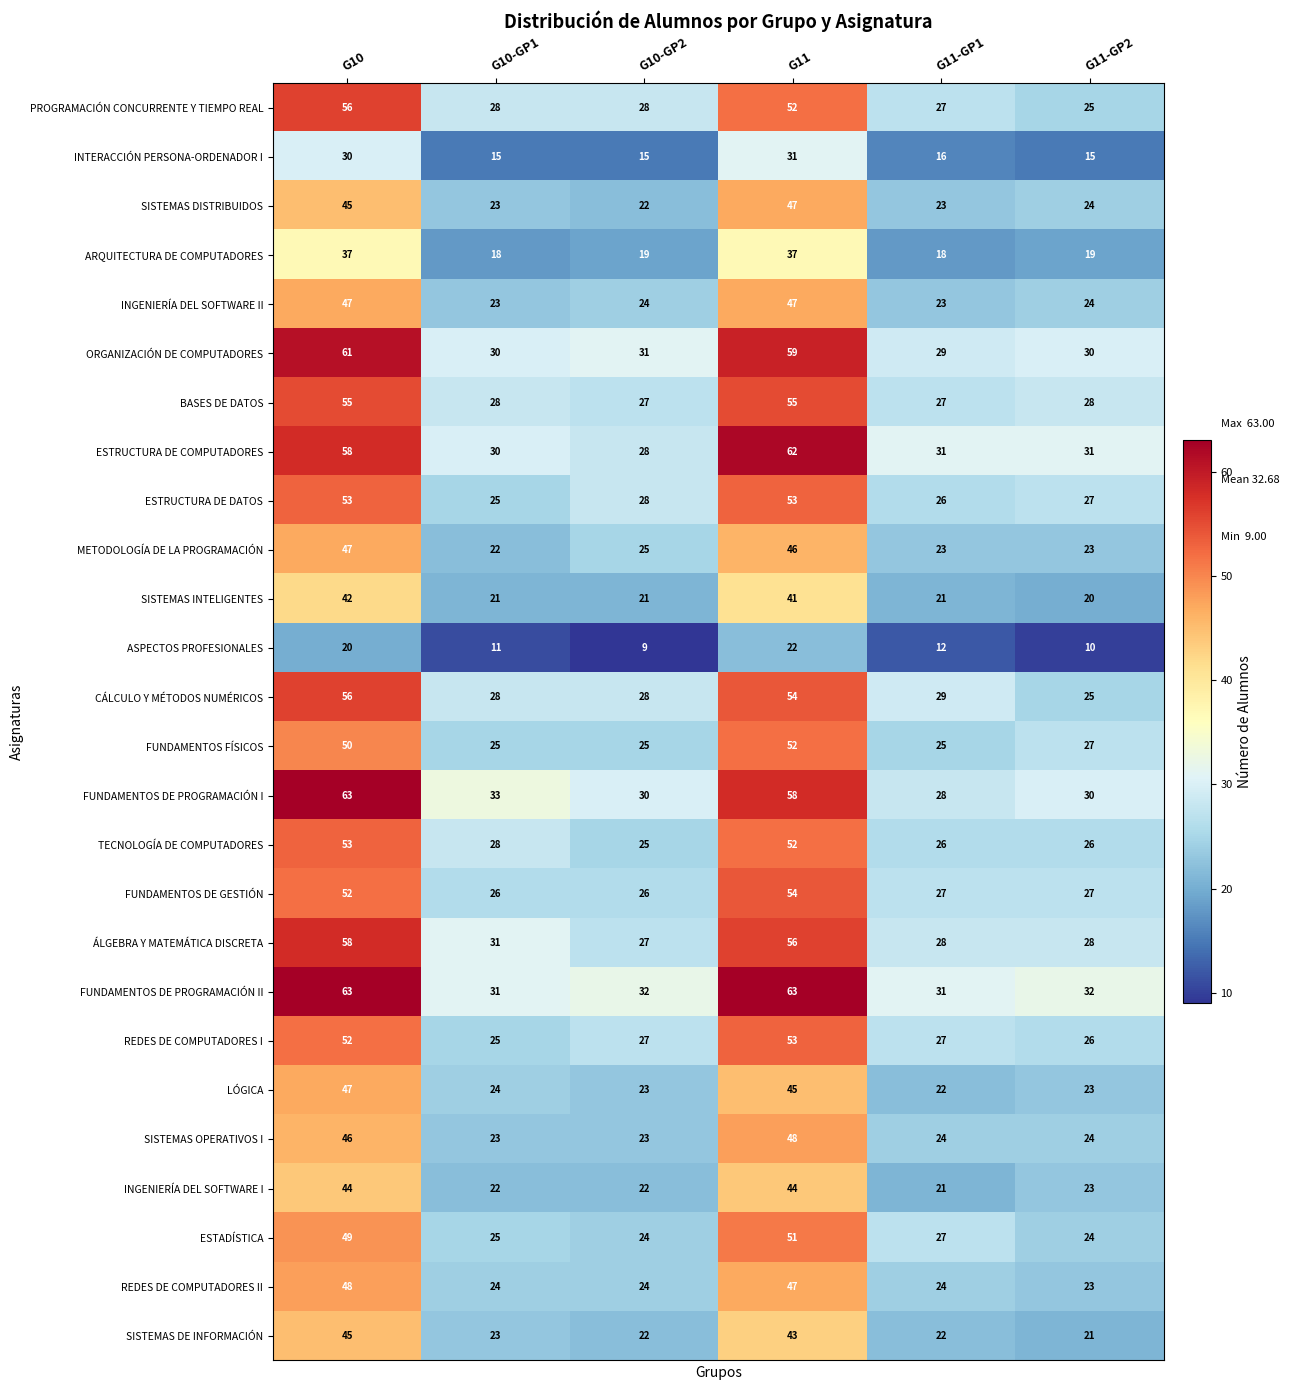

What is the difference between the highest and lowest values at G10?

43